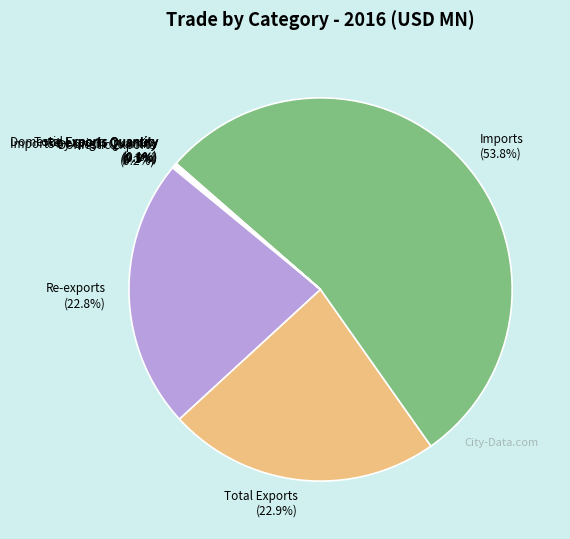

What portion of the pie excludes Imports (53.8%)?

46.2%